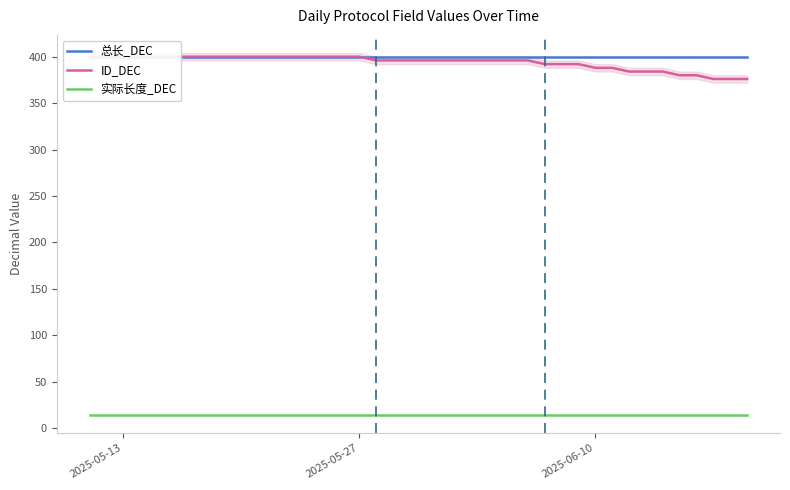

Does the chart have visible grid lines?

No